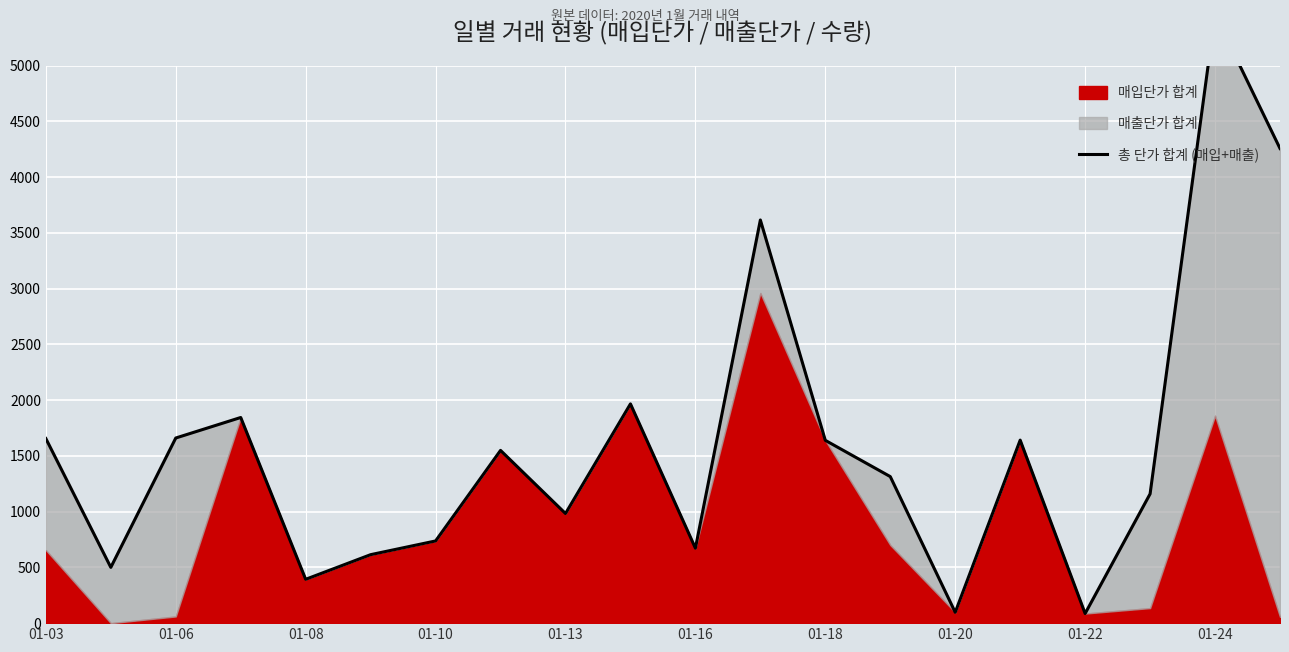

How many interior local peaks (higher than both neighbors) does the data have?

6